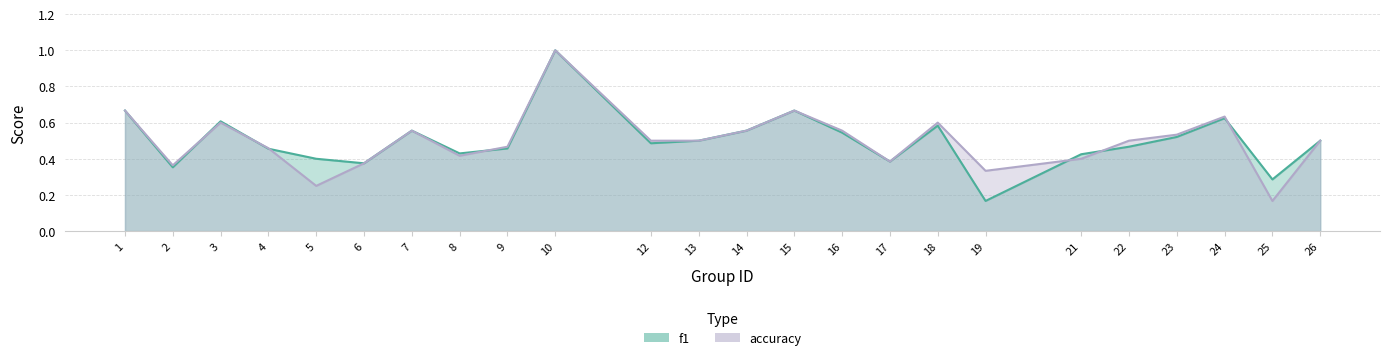

Which label corresponds to the largest value in the chart?

10